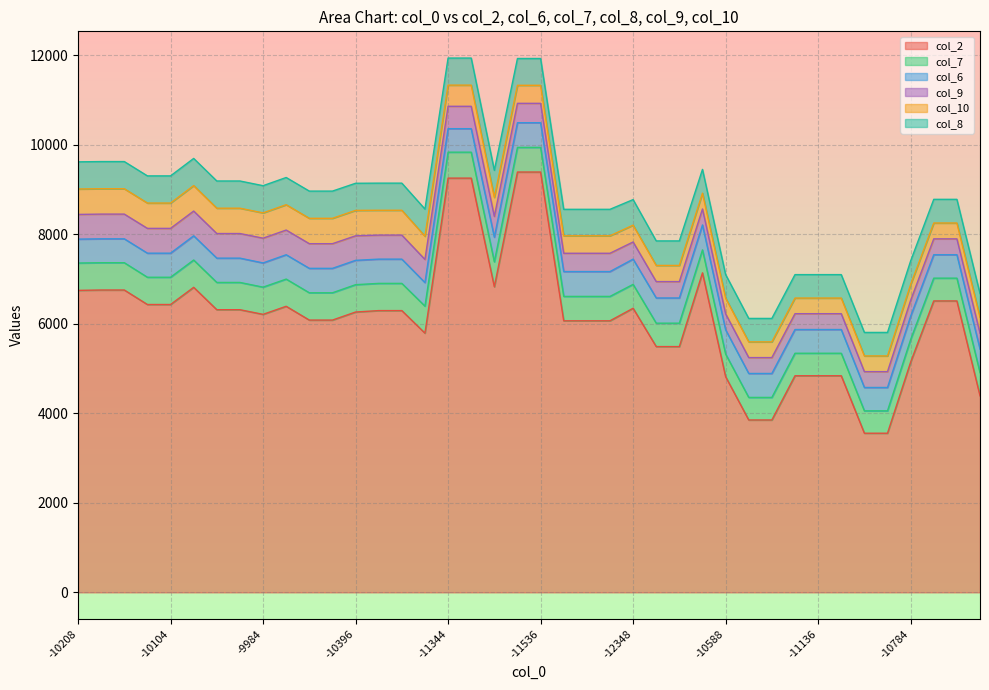

How many data points in col_10 are above 403?

19